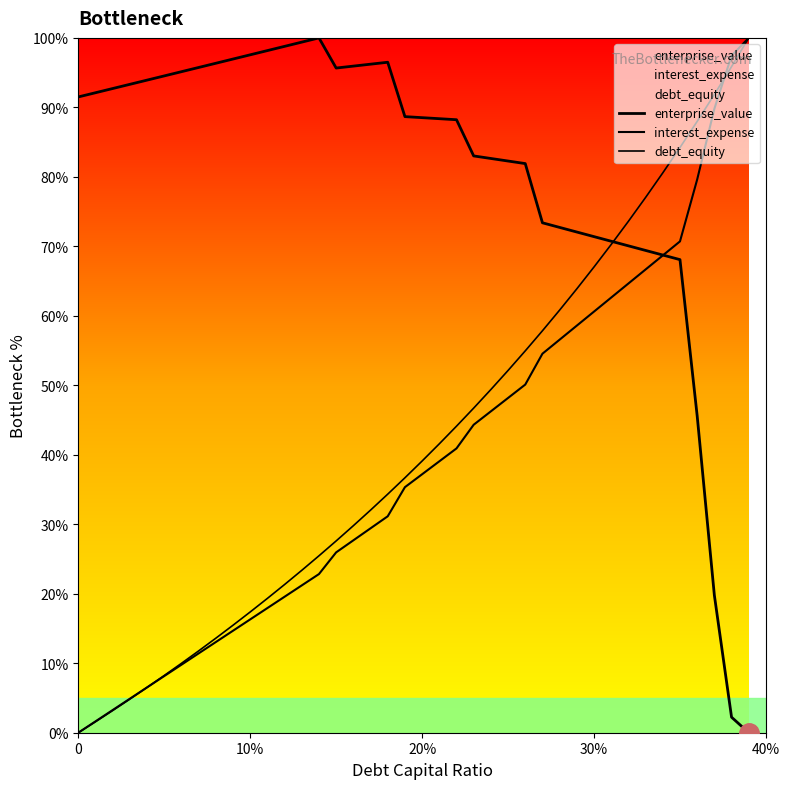

What are all the series names shown in the legend?

enterprise_value, interest_expense, debt_equity